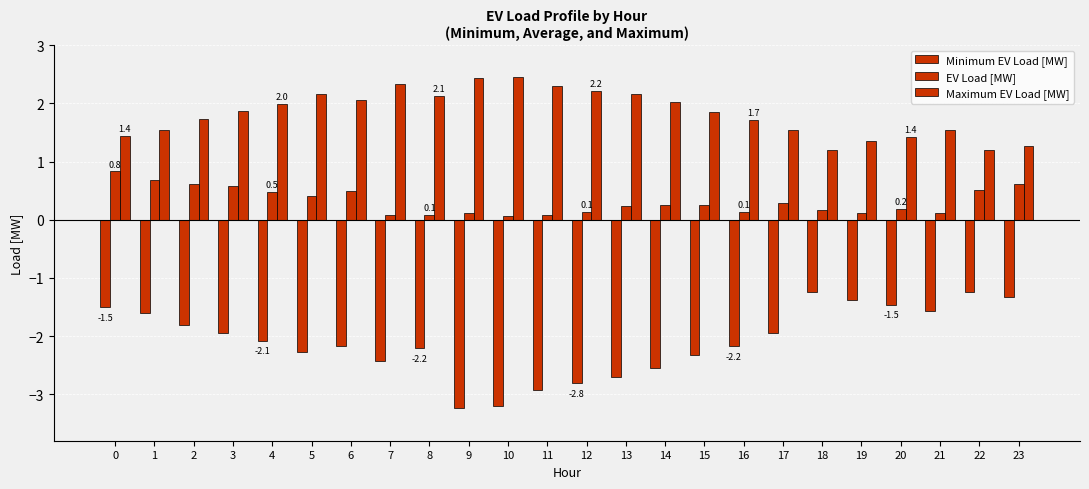

List the series in order of their peak value, highest first.

Maximum EV Load [MW], EV Load [MW], Minimum EV Load [MW]